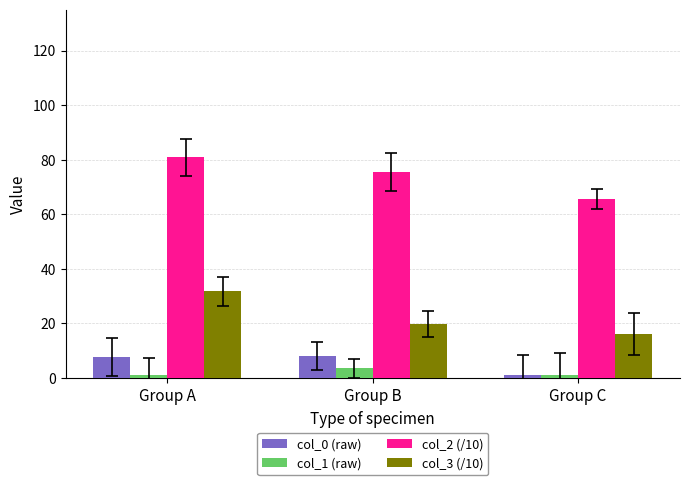

Is it true that col_0 (raw) equals 8.0 at Group B?

True